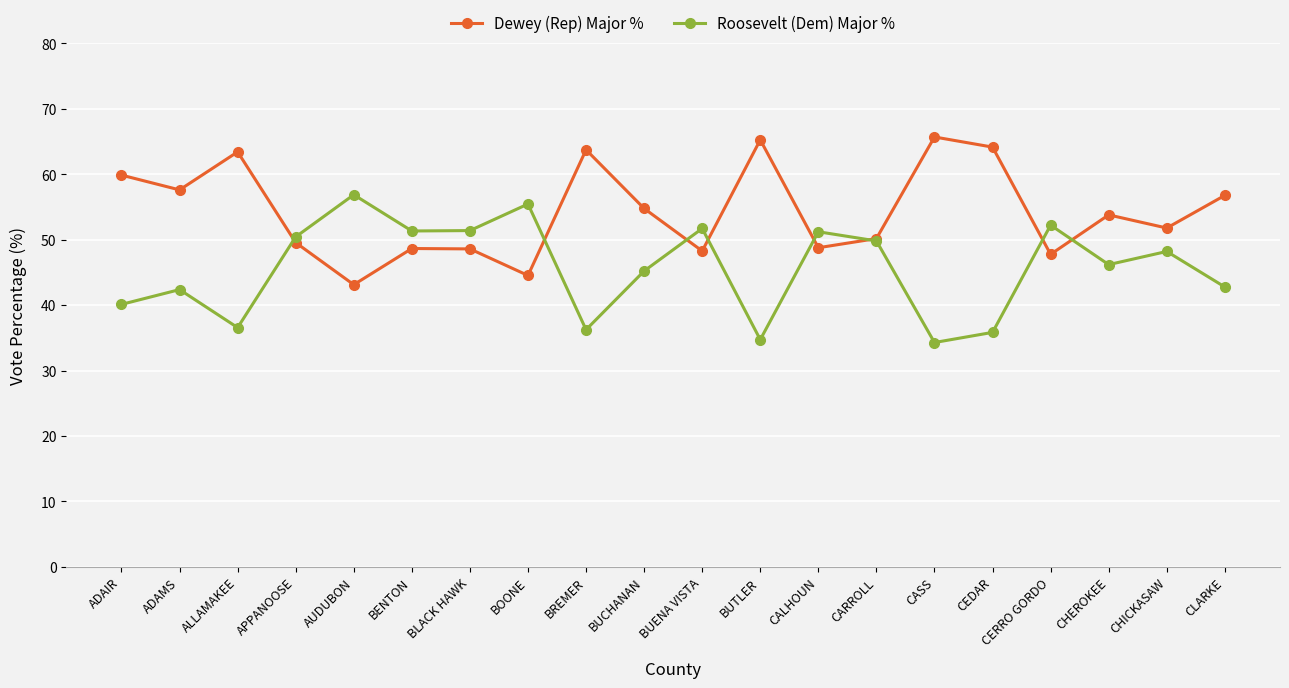

What position from the left is CARROLL?

14